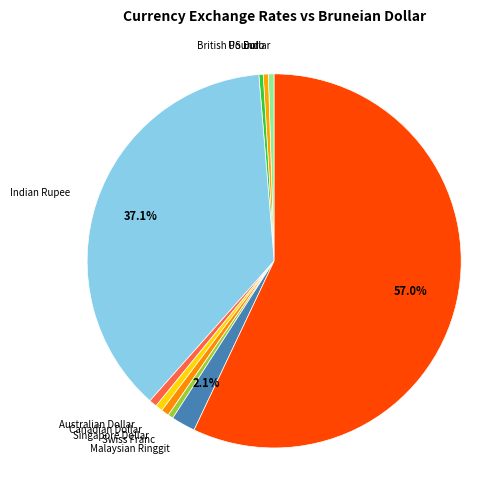

What is the smallest slice in the pie chart?

British Pound